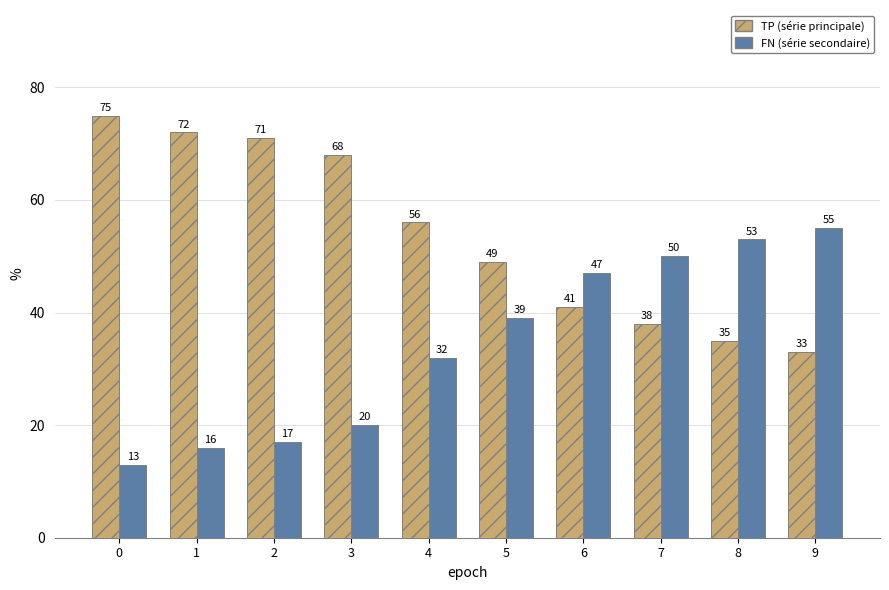

What are all the series names shown in the legend?

TP (série principale), FN (série secondaire)